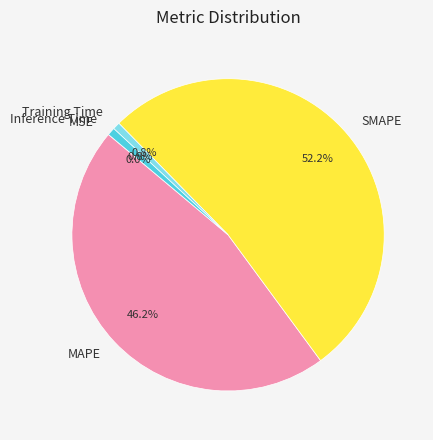

What is the total percentage of MAPE and SMAPE?

98.4%